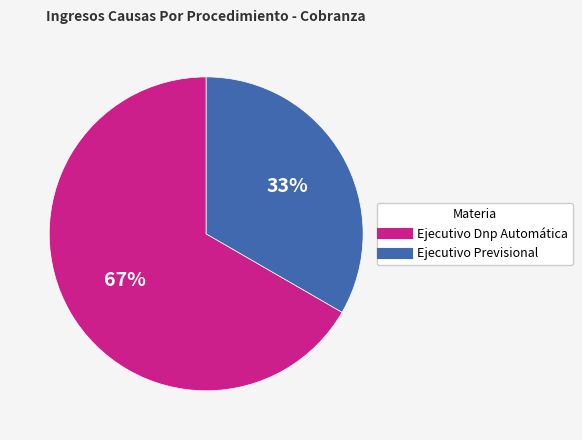

Combined, do Ejecutivo Previsional and Ejecutivo Dnp Automática account for over 50%?

Yes